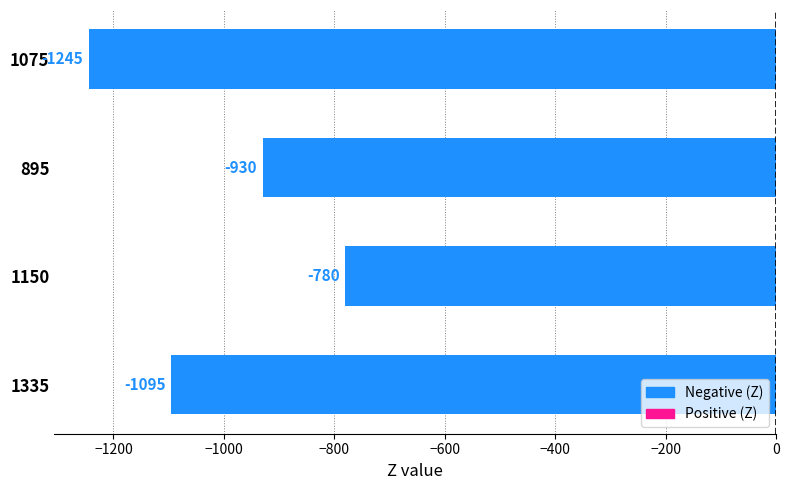

What is the difference between the values at 895 and 1335?

165